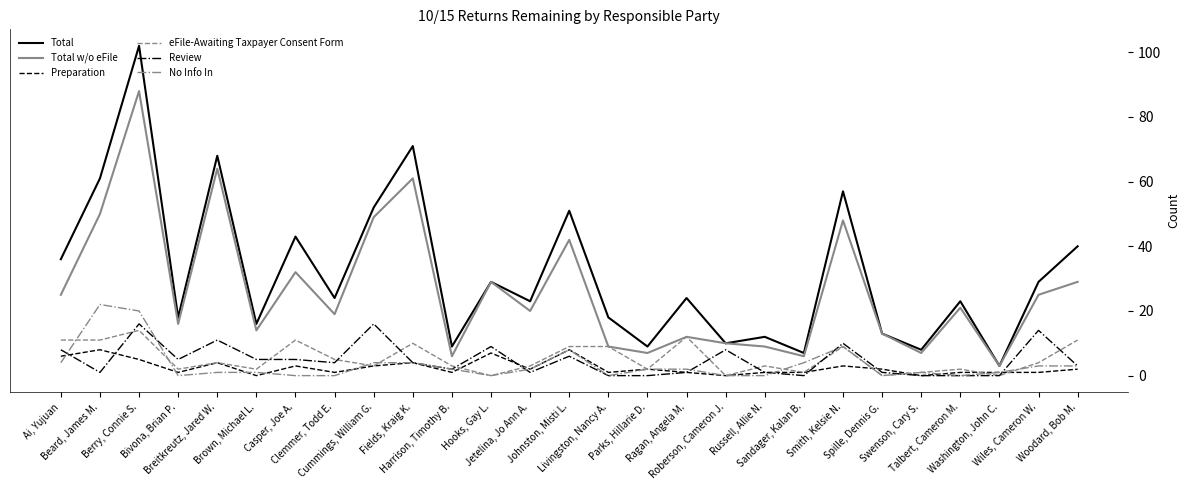

At which label does No Info In first exceed 2?

Ai, Yujuan